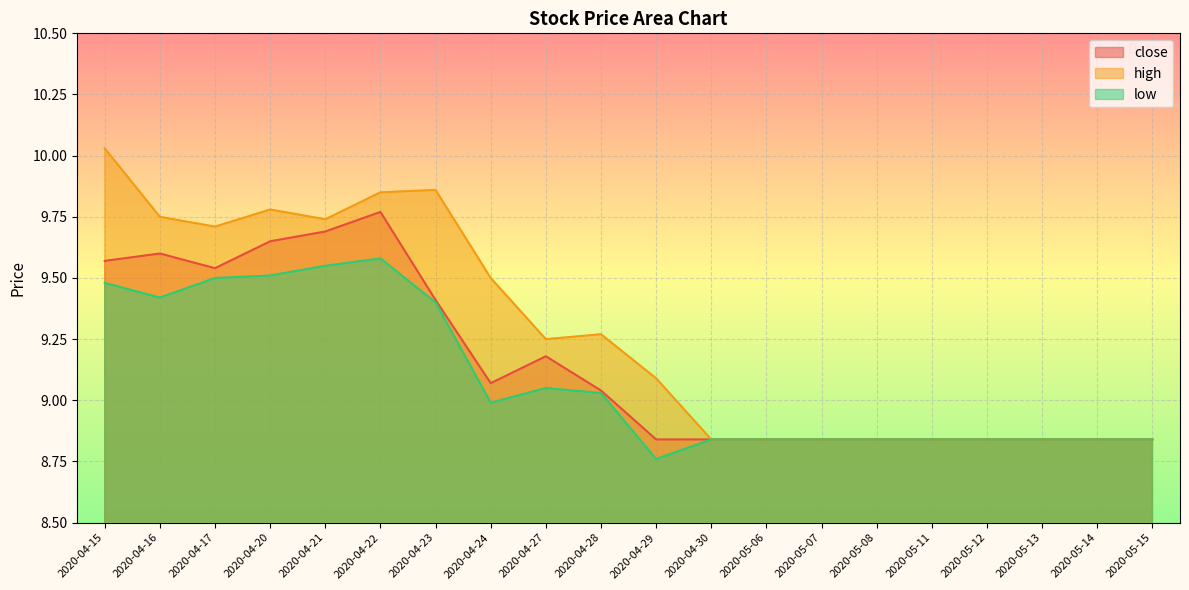

Which category has the highest value across all series?

2020-04-15